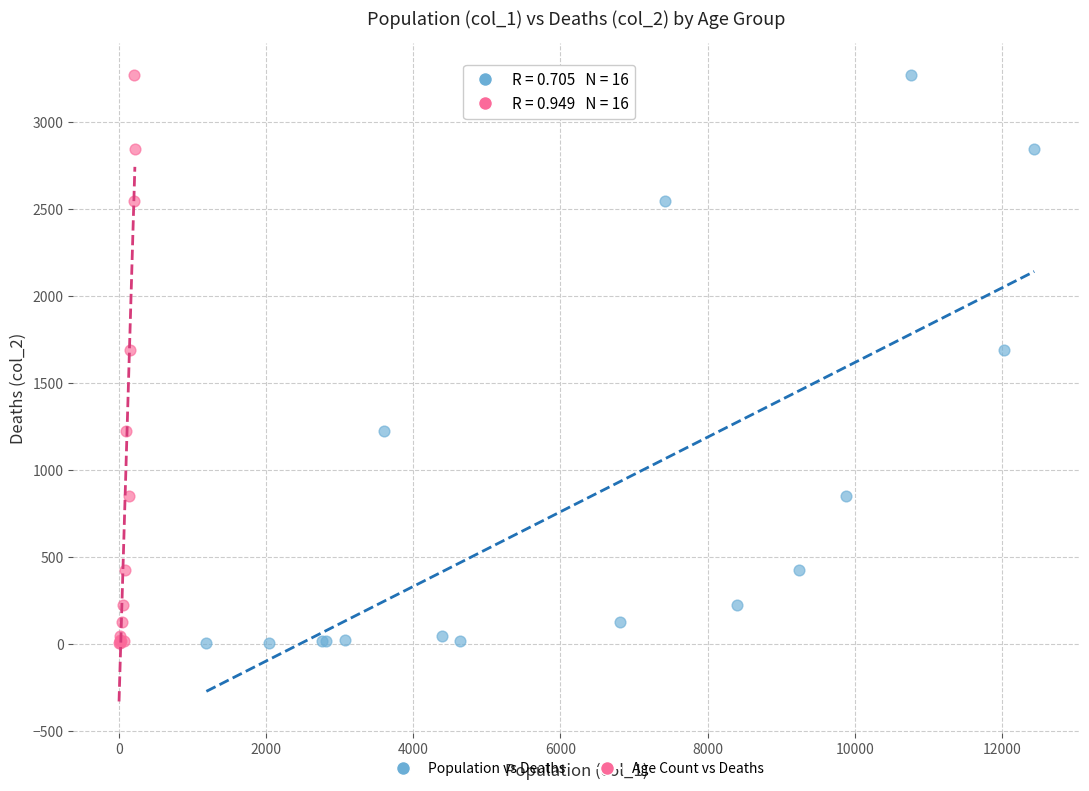

What are all the series names shown in the legend?

Population vs Deaths, Age Count vs Deaths